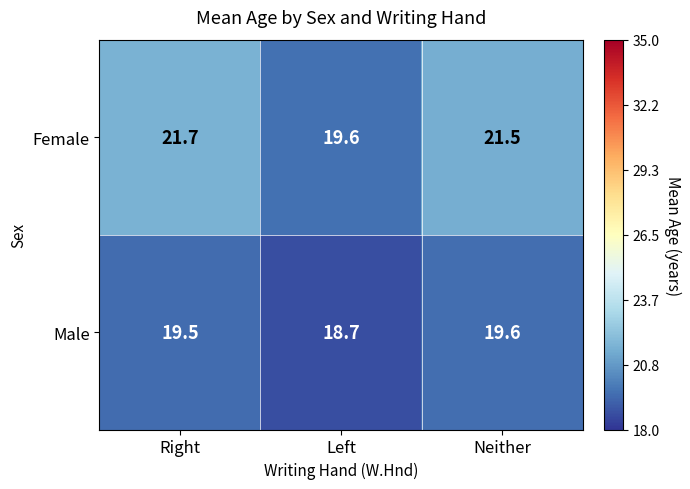

What is the difference between the Female values at Neither and Left?

1.9